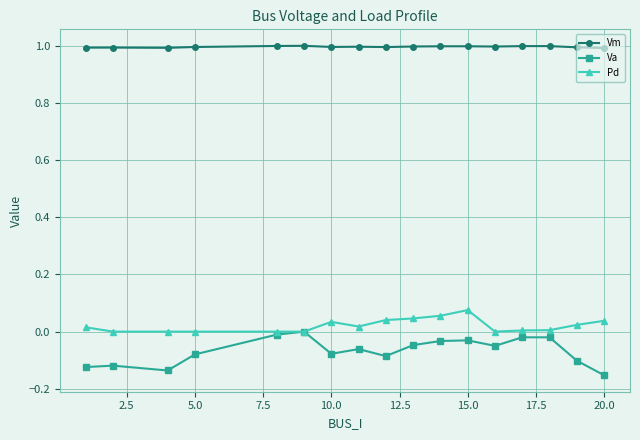

Which series has the largest total across all categories?

Vm